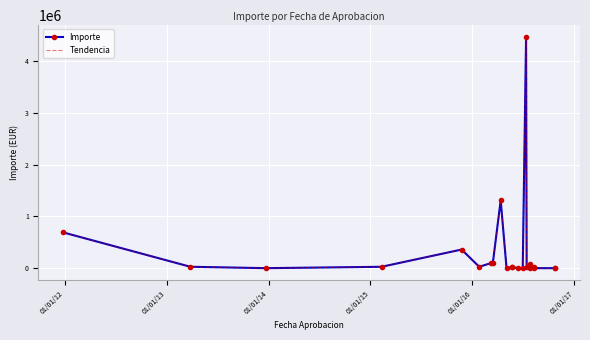

What is the average value of the Importe series?

330993.5